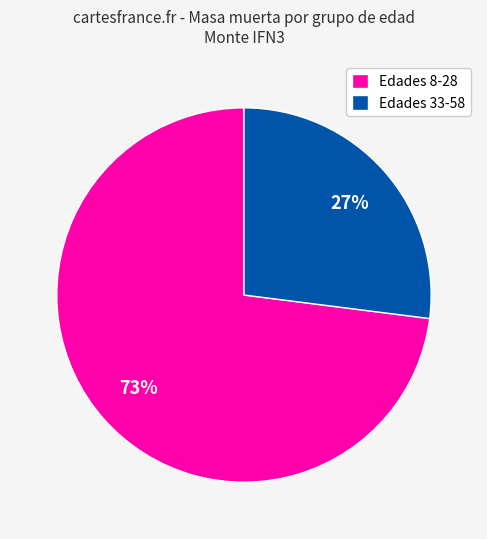

Which slice represents more than half of the pie?

Edades 8-28